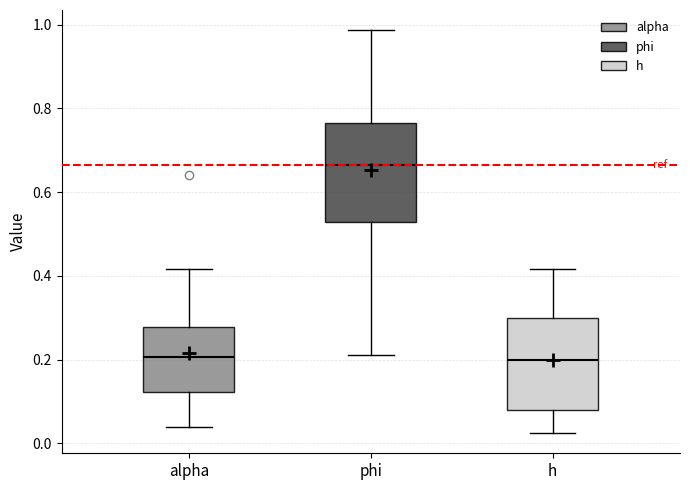

Where is the upper edge of the box for h on the y-axis? The values are not printed on the chart, so give them approximately, as read against the axis.

0.30